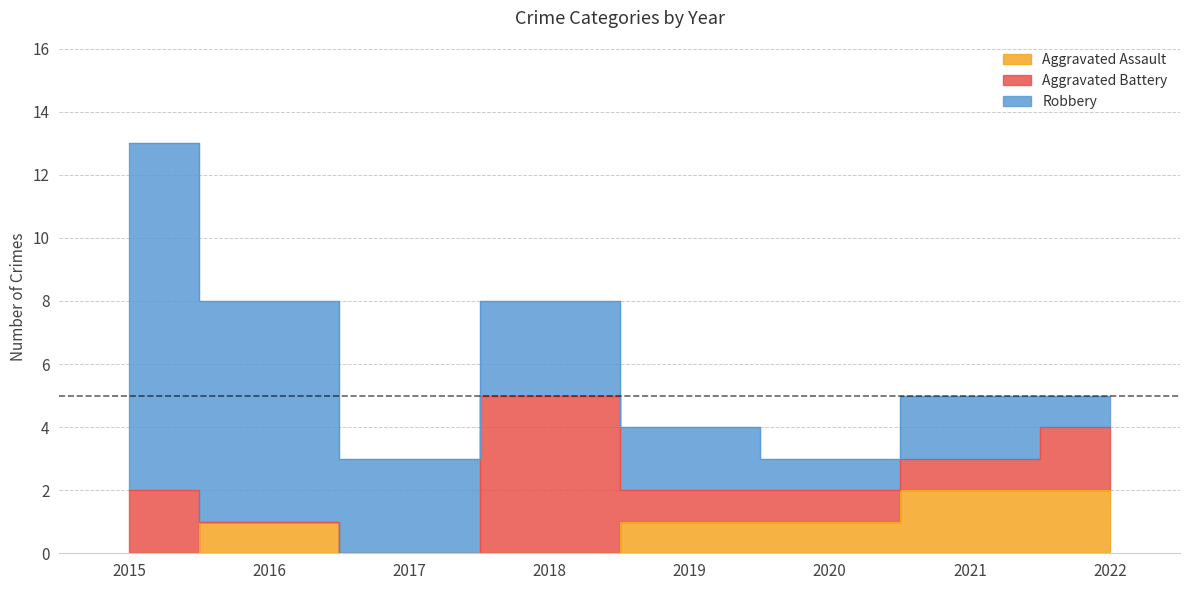

Count the Aggravated Battery values in the range 1 to 2.

5